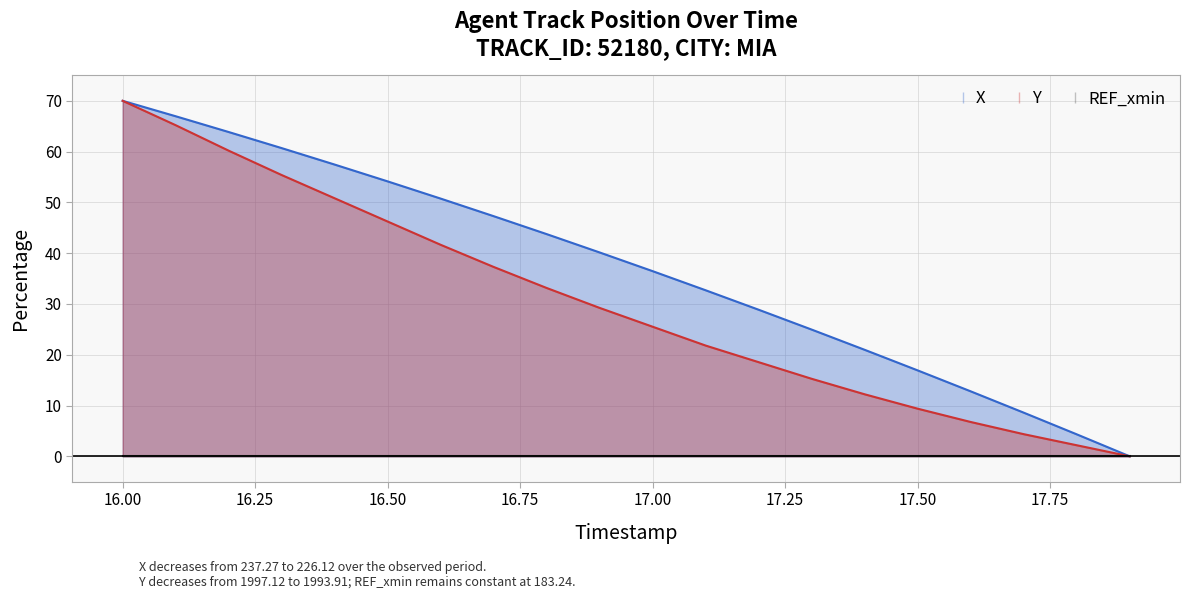

List the series in order of their peak value, highest first.

X, Y